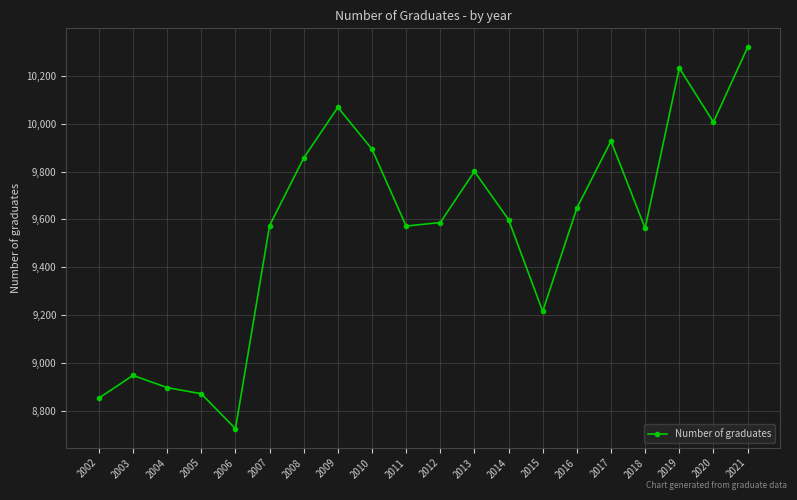

How many interior local valleys (lower than both neighbors) does the data have?

5